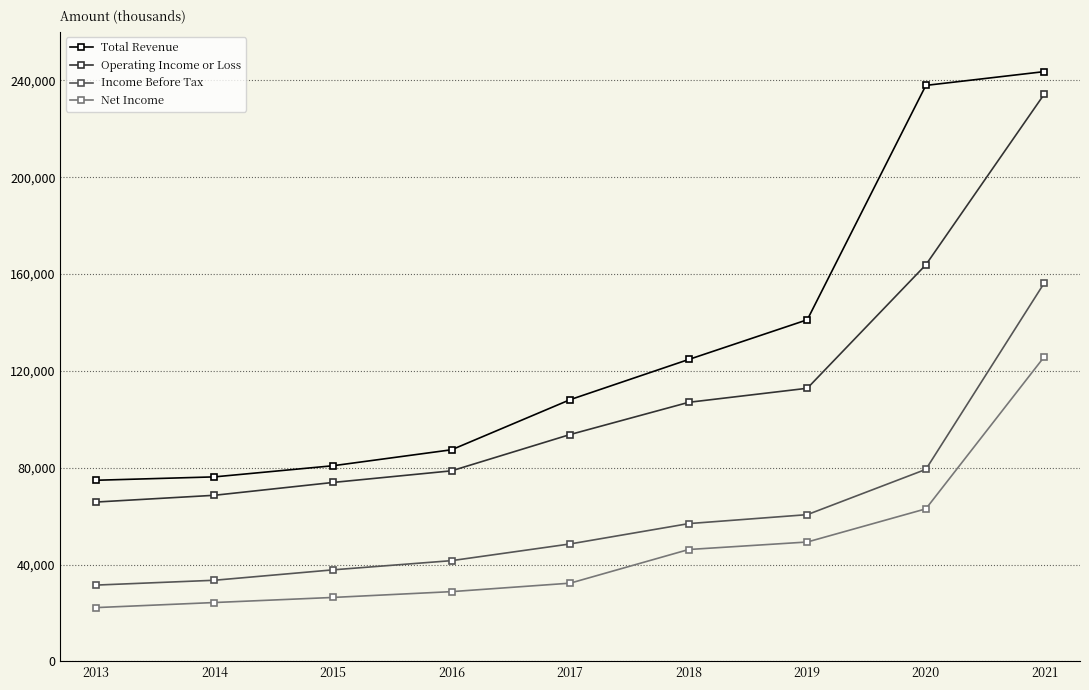

What is the average value of the Operating Income or Loss series?

110967